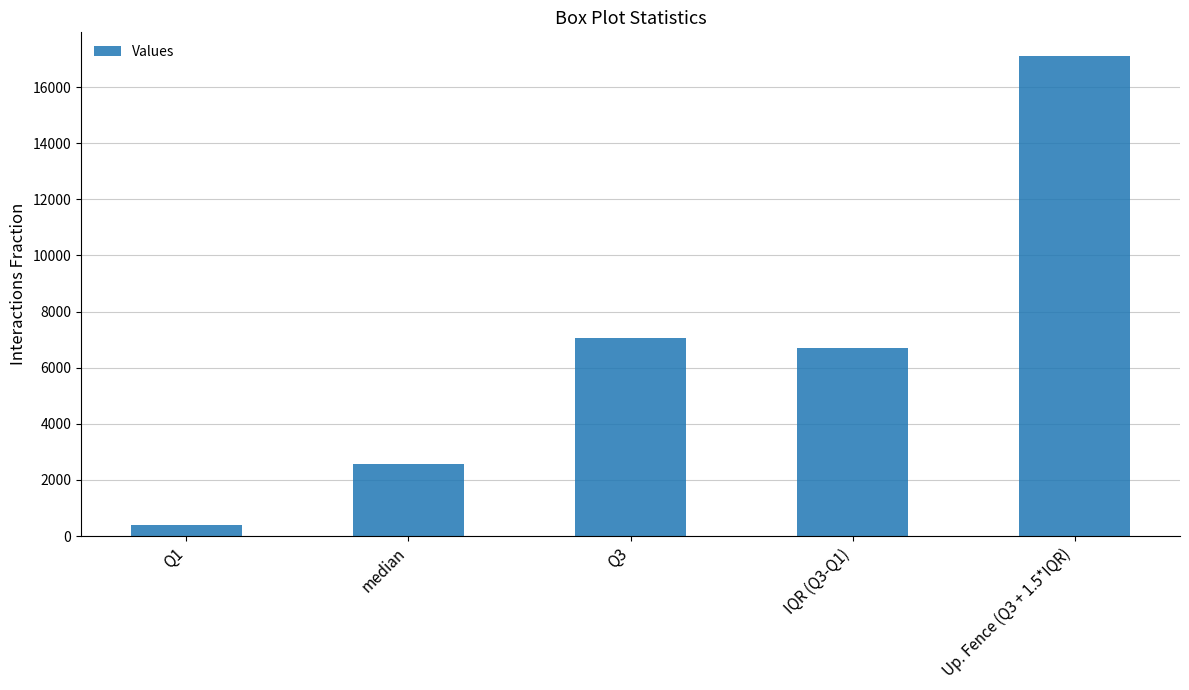

Is it true that the value at Up. Fence (Q3 + 1.5*IQR) is 17096?

True